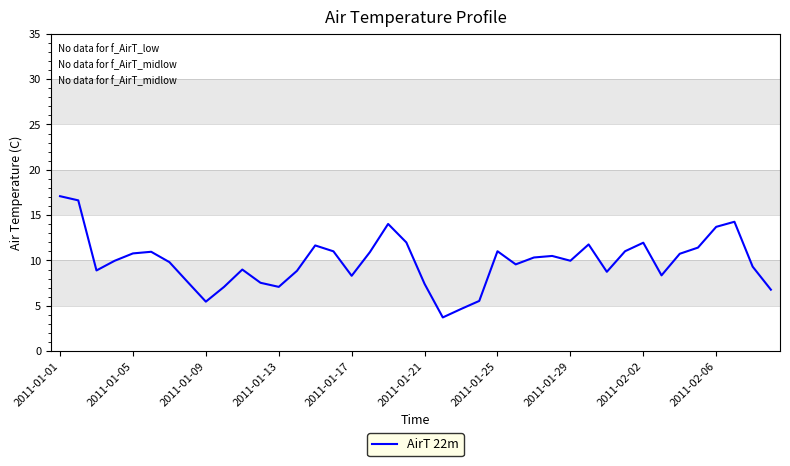

What is the greatest value displayed?

17.1